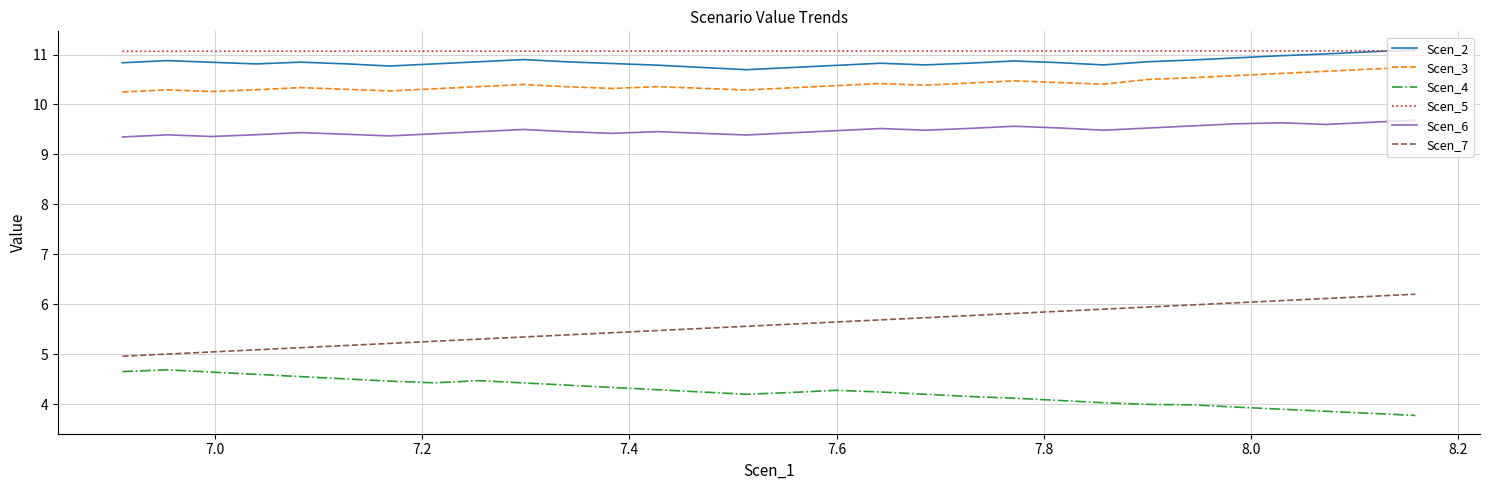

What is the greatest value displayed?

11.1